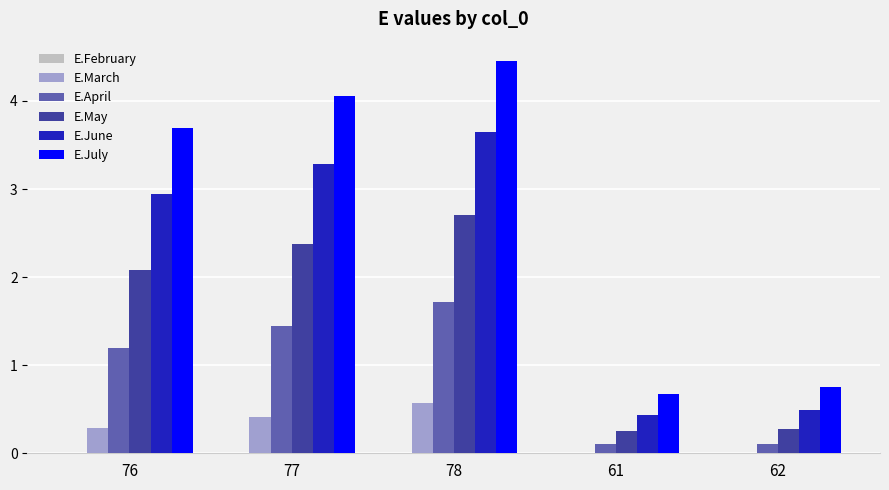

What is the sum of the E.May values at 61 and 62?

0.5